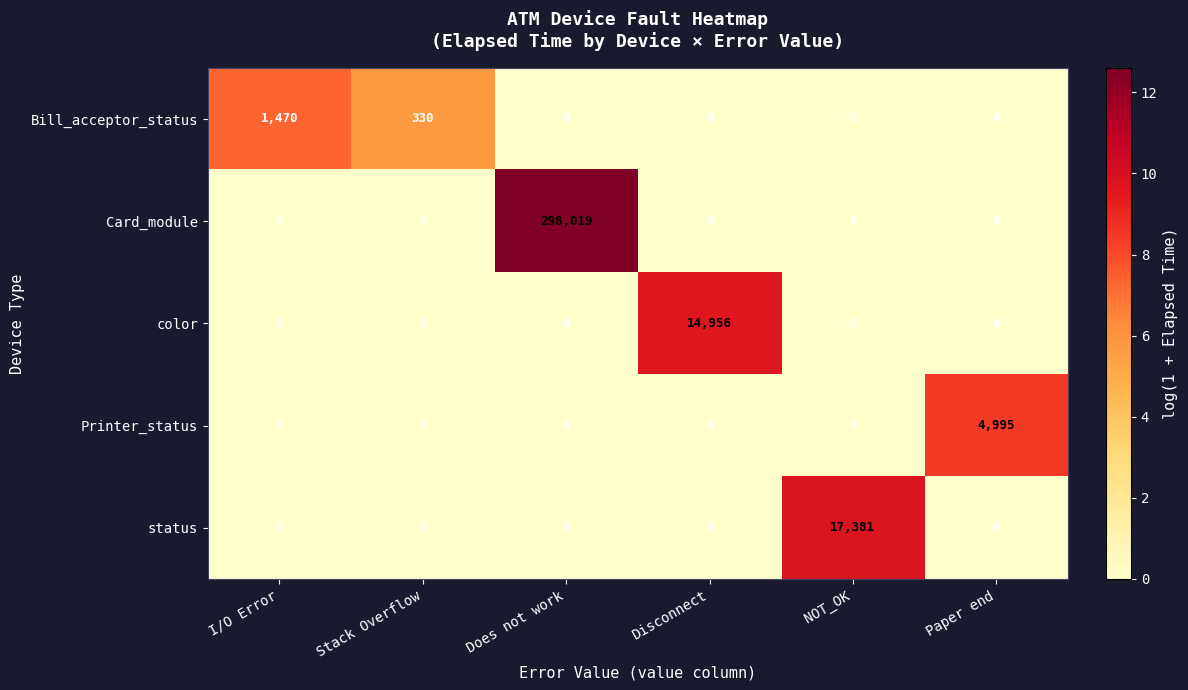

Reading right to left, what are all the values shown in this chart?

Bill_acceptor_status: Paper end=0	NOT_OK=0	Disconnect=0	Does not work=0	Stack Overflow=330	I/O Error=1470
Card_module: Paper end=0	NOT_OK=0	Disconnect=0	Does not work=298019	Stack Overflow=0	I/O Error=0
color: Paper end=0	NOT_OK=0	Disconnect=14956	Does not work=0	Stack Overflow=0	I/O Error=0
Printer_status: Paper end=4995	NOT_OK=0	Disconnect=0	Does not work=0	Stack Overflow=0	I/O Error=0
status: Paper end=0	NOT_OK=17381	Disconnect=0	Does not work=0	Stack Overflow=0	I/O Error=0